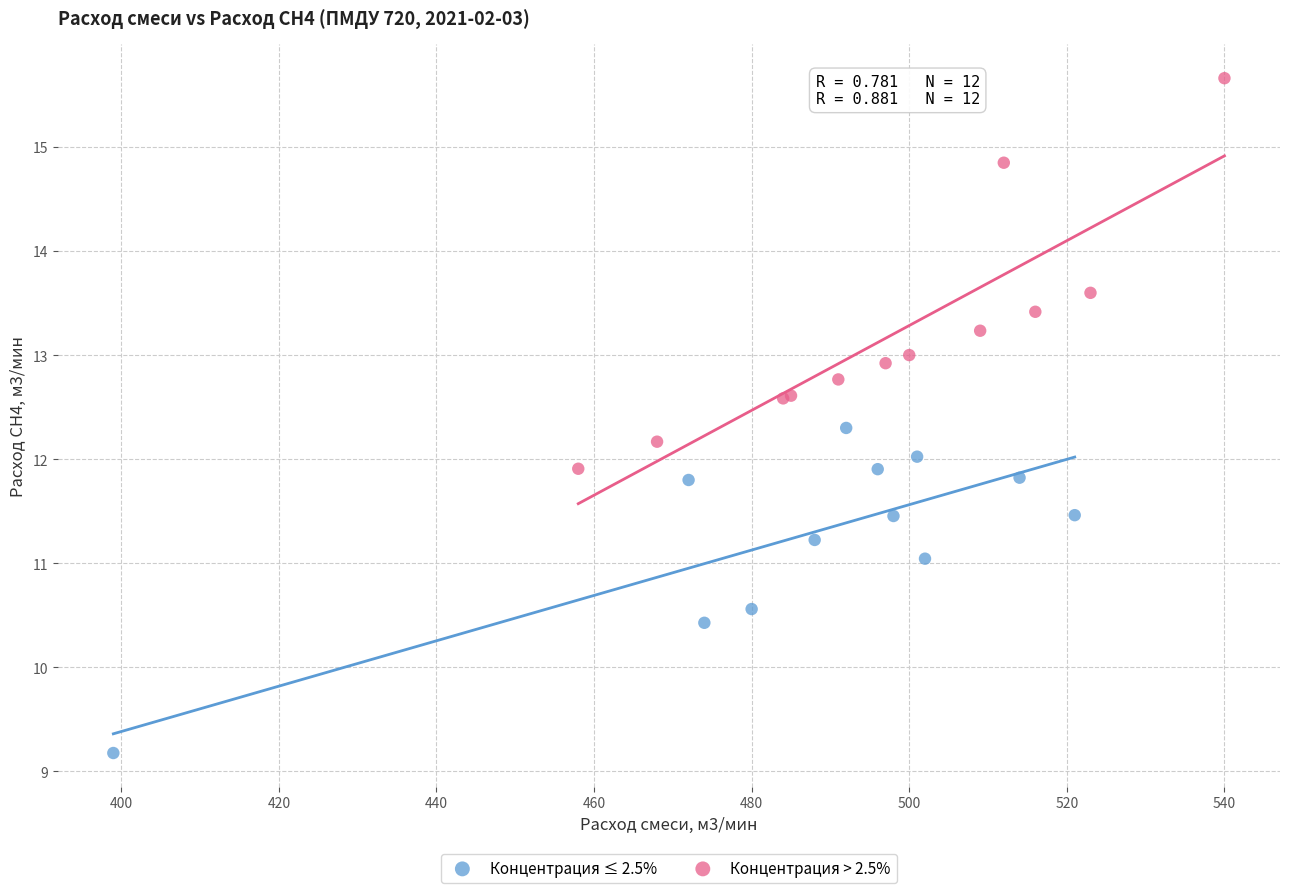

Which series has the widest spread of Y values?

Концентрация > 2.5%